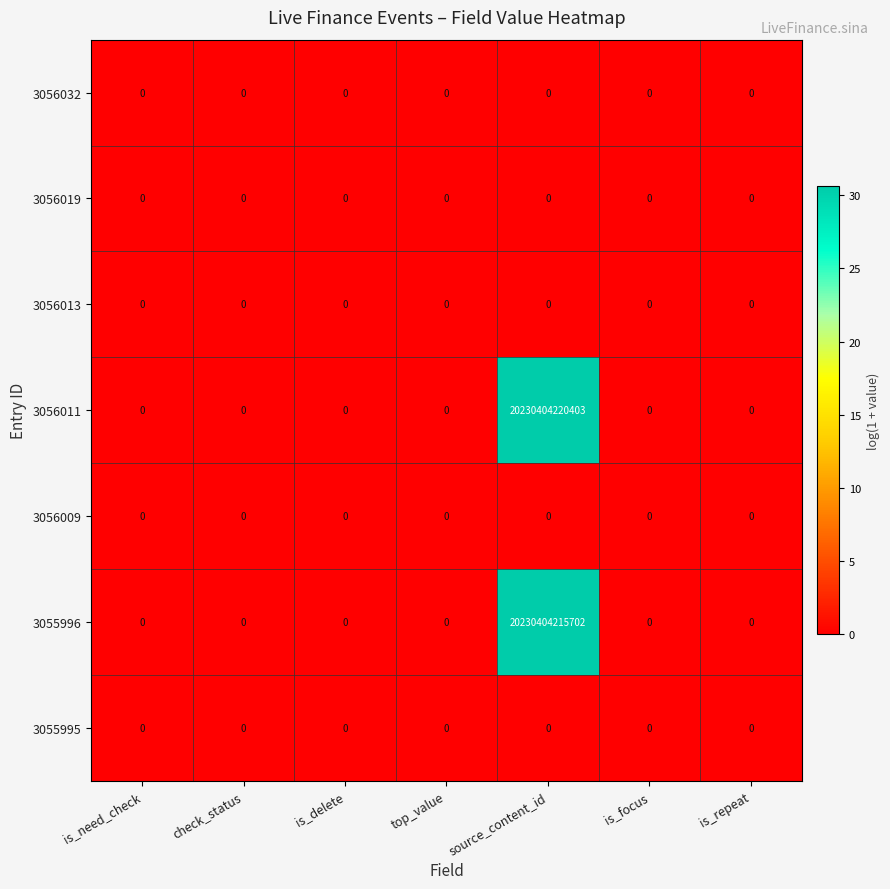

At which category is the sum across all series the highest?

source_content_id